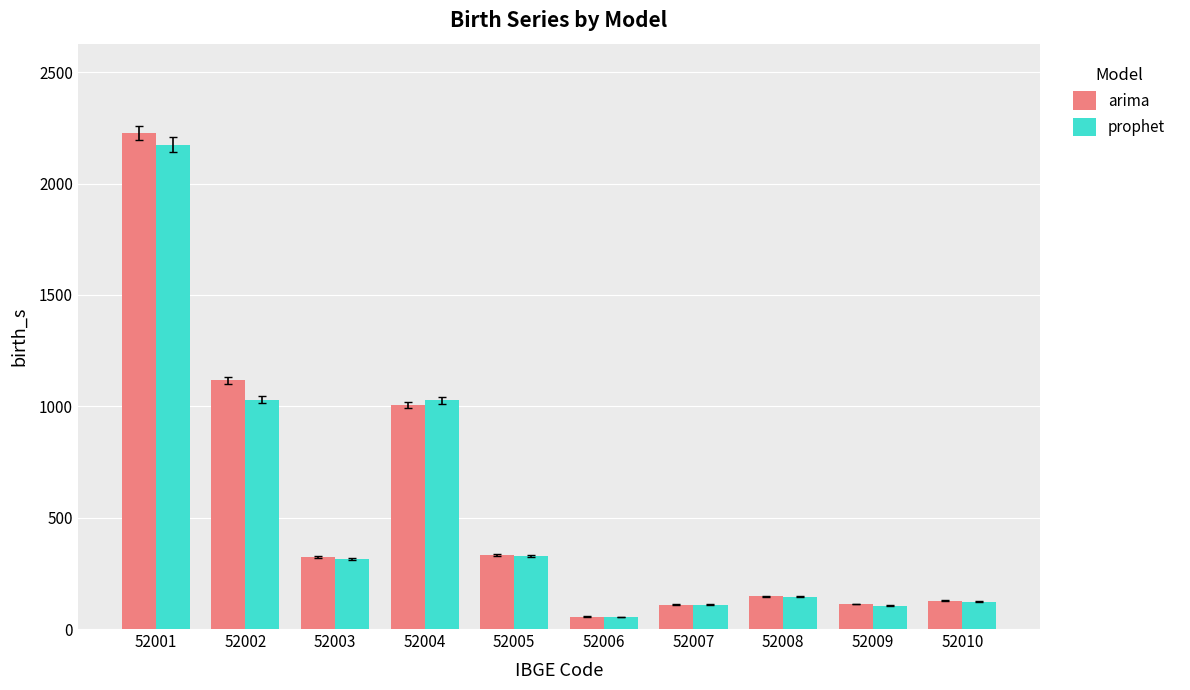

How many bars are there in total?

20